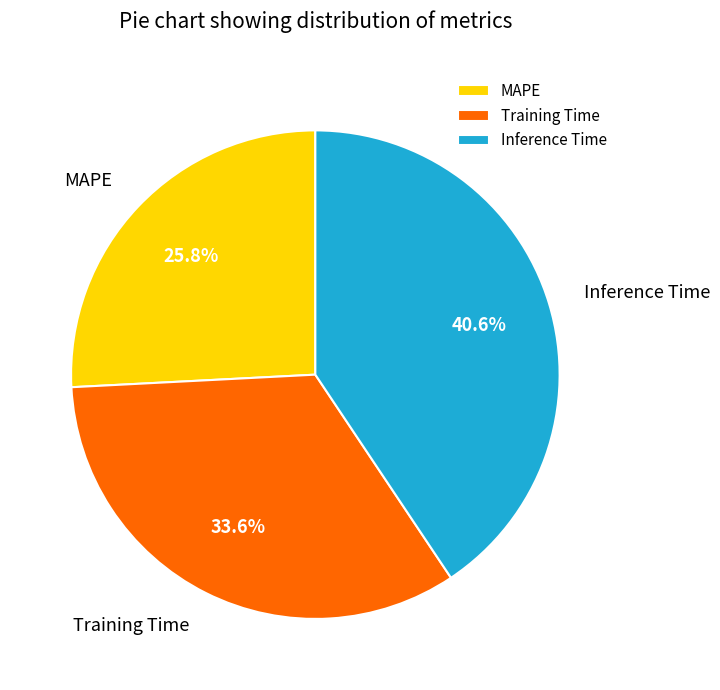

What is the smallest slice in the pie chart?

MAPE